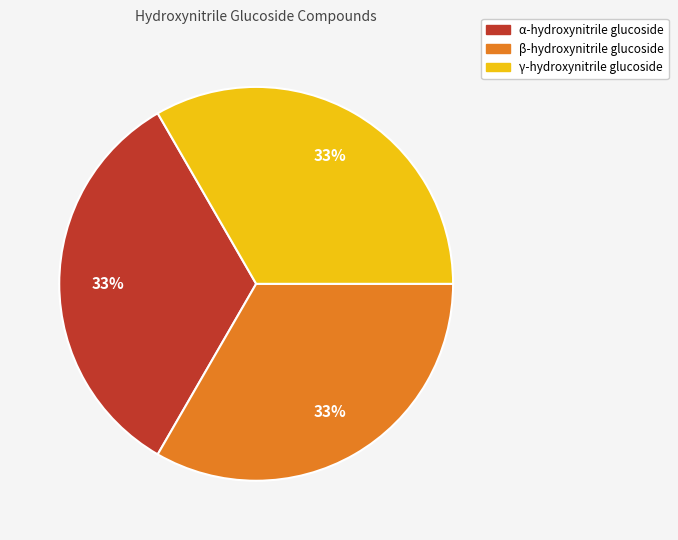

Approximately how many times larger is the value at β-hydroxynitrile glucoside compared to γ-hydroxynitrile glucoside?

1.0